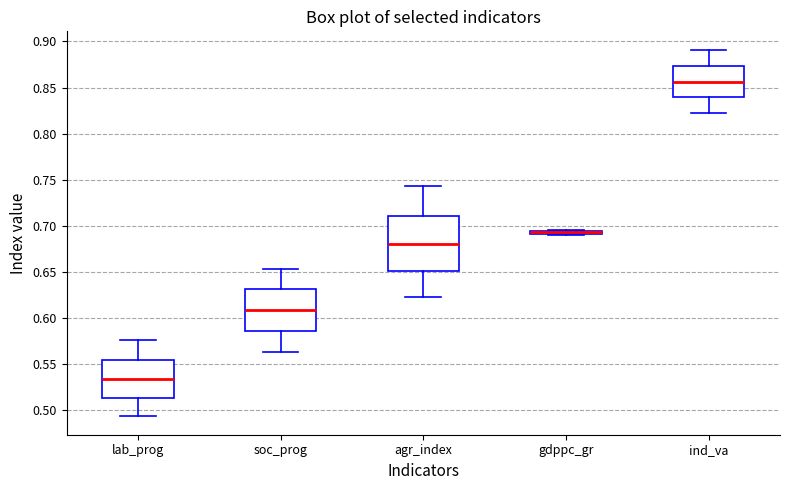

Comparing the boxes themselves (not the whiskers), which one is the tallest?

agr_index